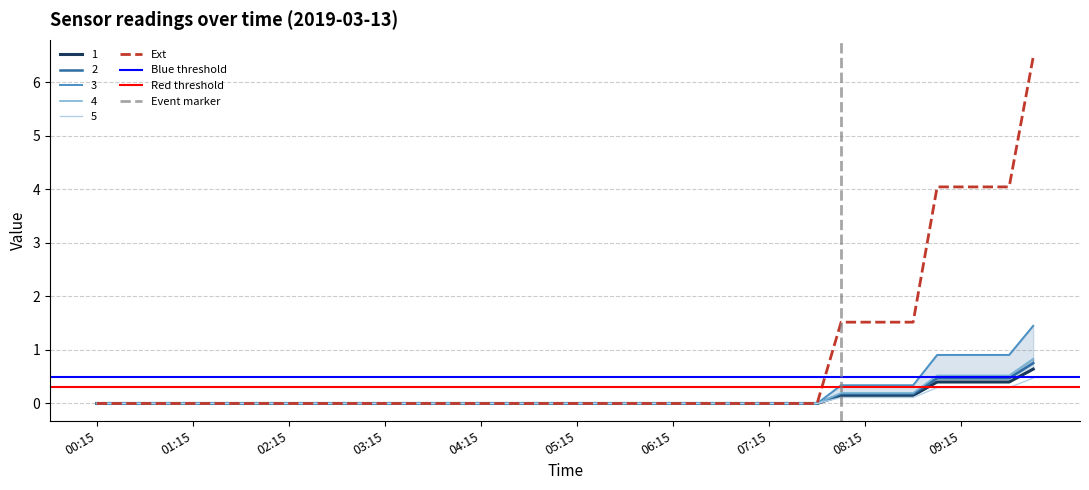

True or false: 1 has a value of -0.4 at 02:30.

False